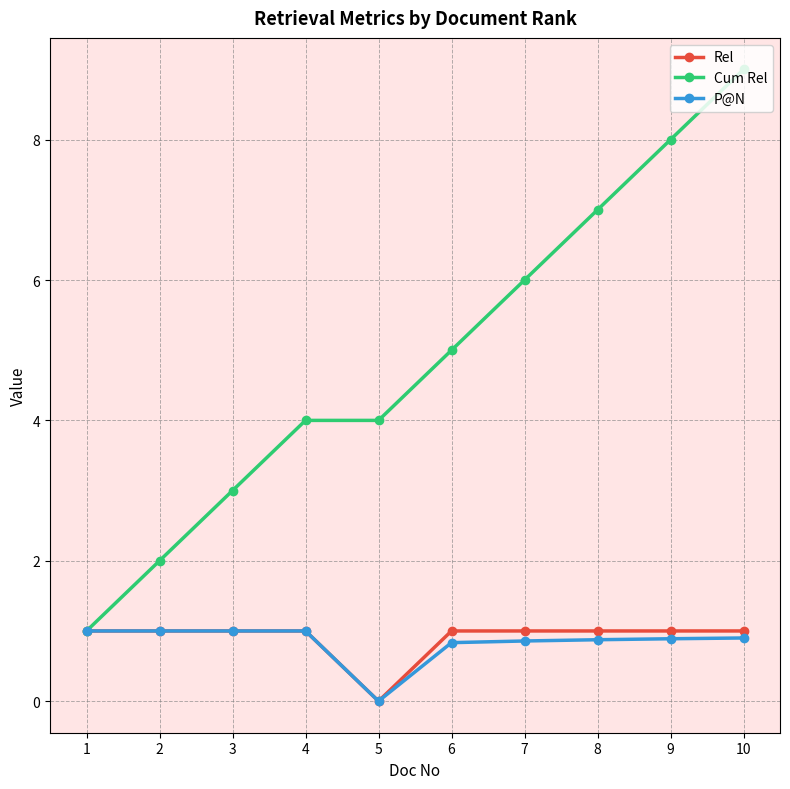

True or false: Cum Rel has a value of 0.6 at 1.

False